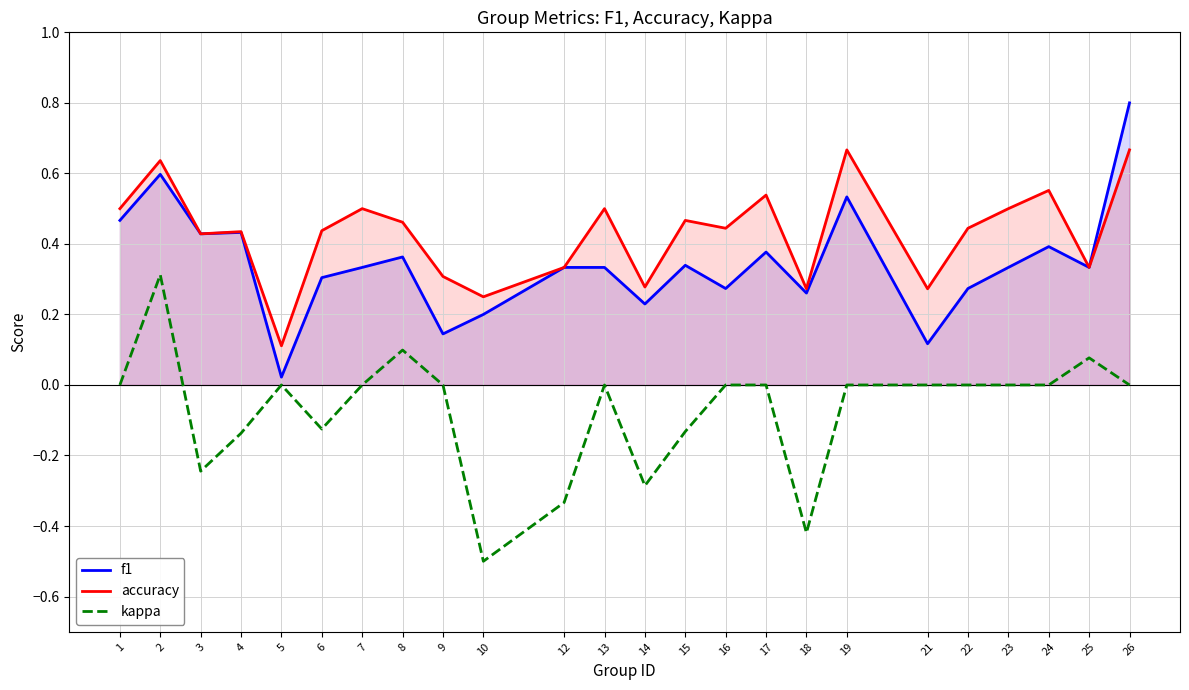

List the labels in order of f1 value, largest first.

26, 2, 19, 1, 4, 3, 24, 17, 8, 15, 7, 12, 13, 23, 25, 6, 16, 22, 18, 14, 10, 9, 21, 5